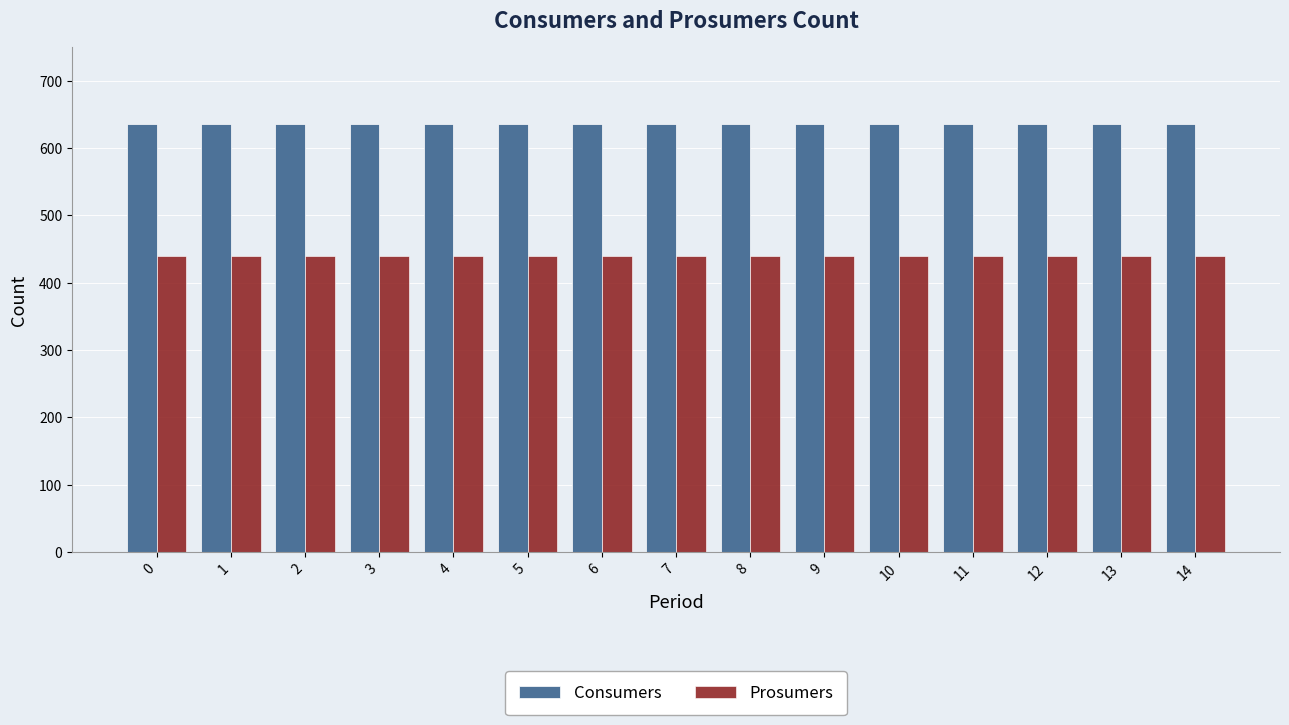

Which series has the largest total across all categories?

Consumers